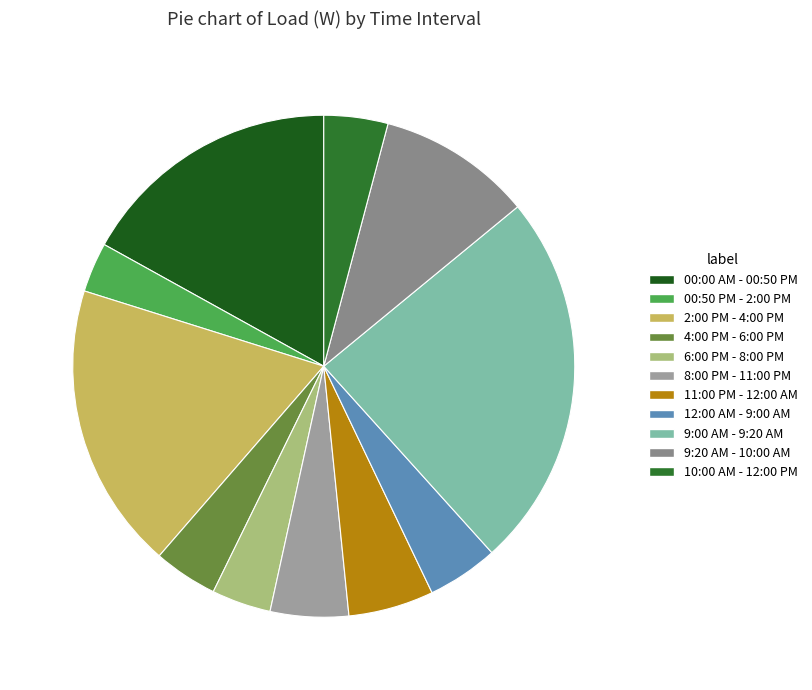

Count the number of slices in the pie.

11